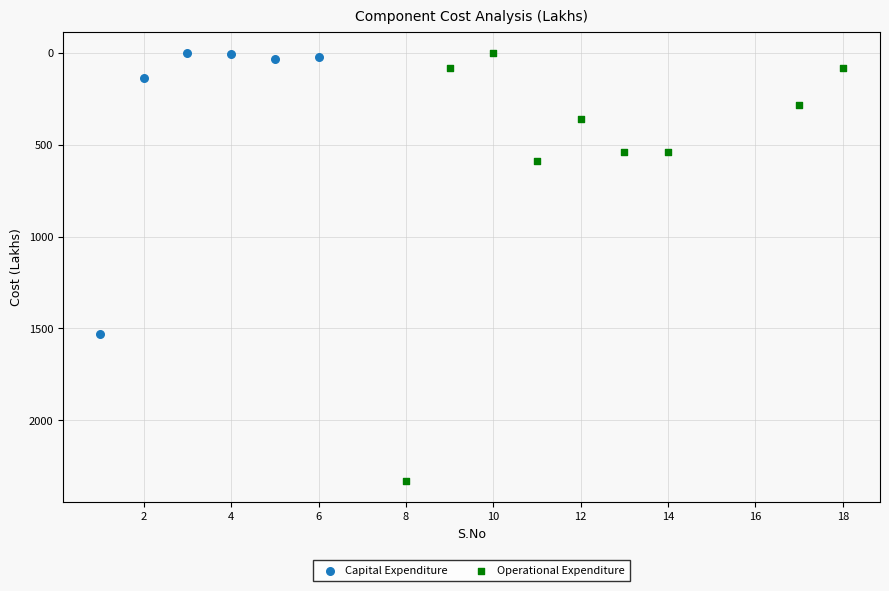

Which series has the largest Y range (max minus min)?

Operational Expenditure